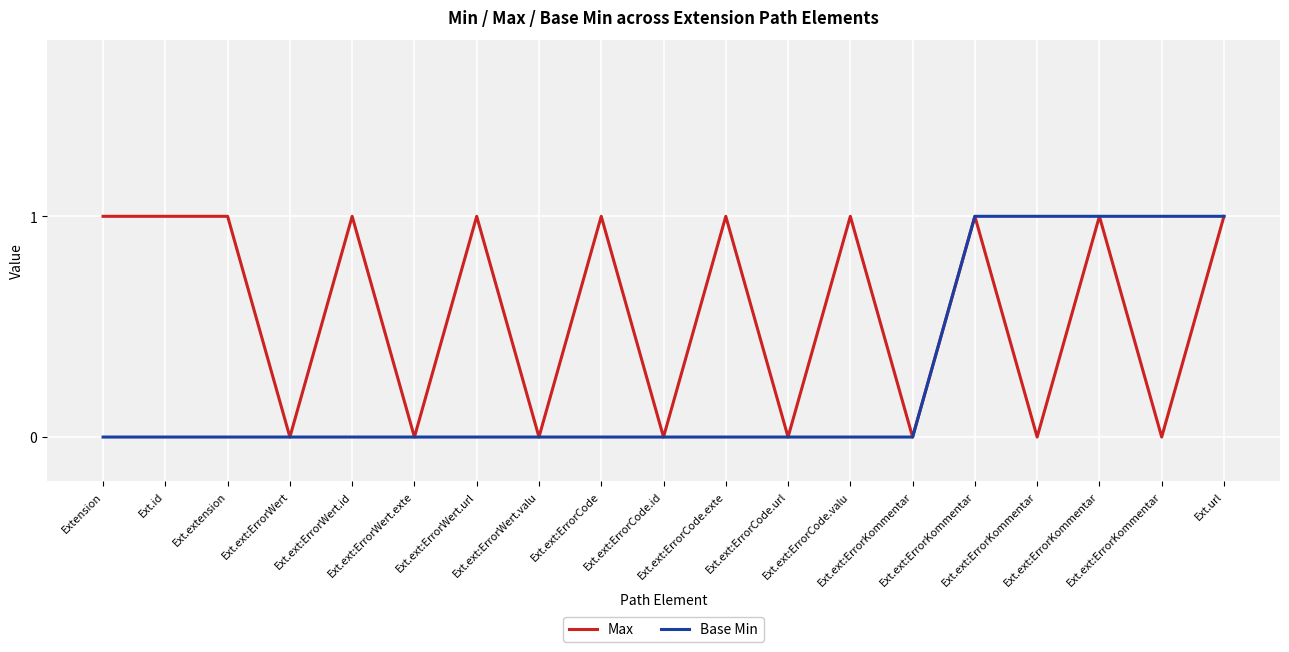

How many series are shown in this chart?

2